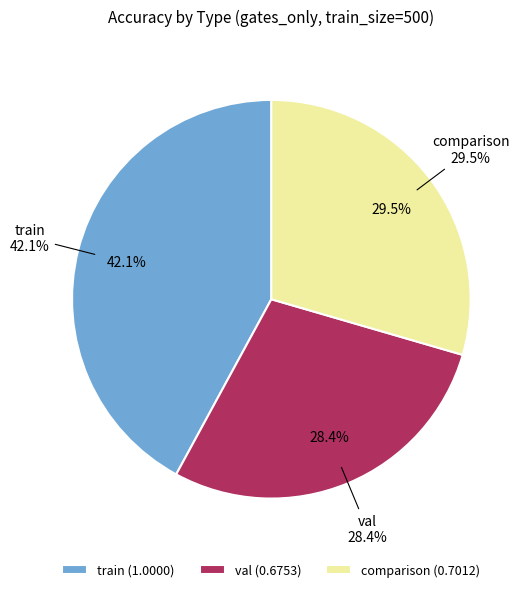

To the nearest percent, what percentage of the pie is val?

28%